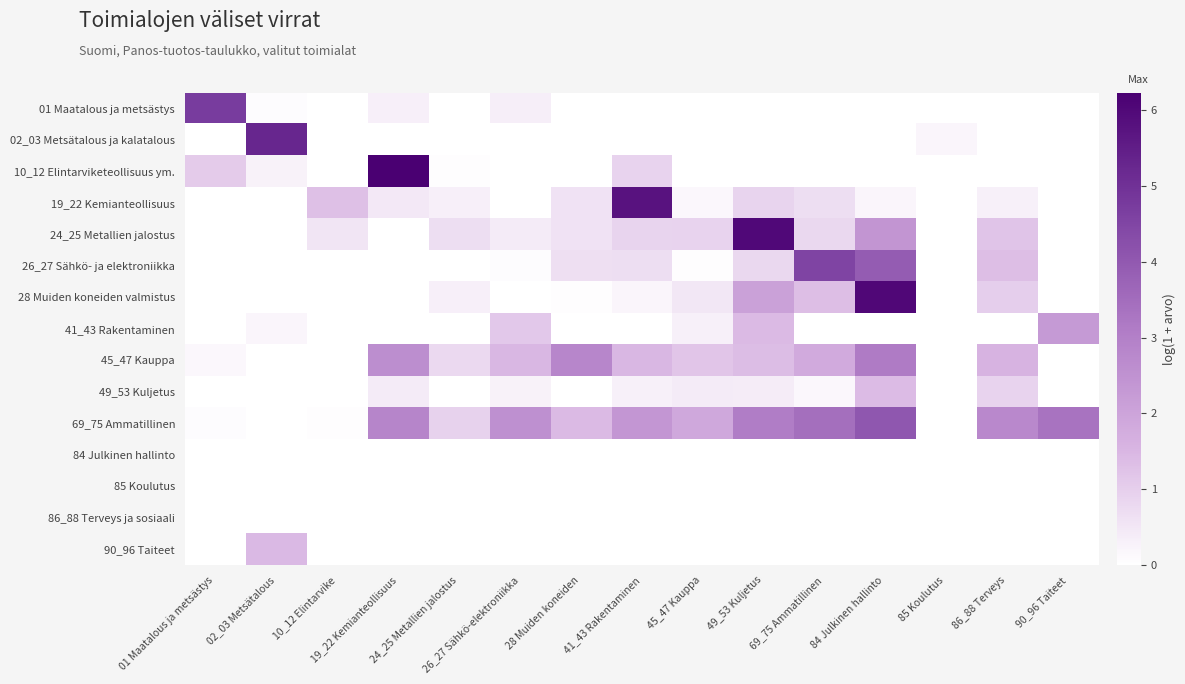

Between 84 Julkinen hallinto and 26_27 Sähkö-elektroniikka, which is larger?

26_27 Sähkö-elektroniikka